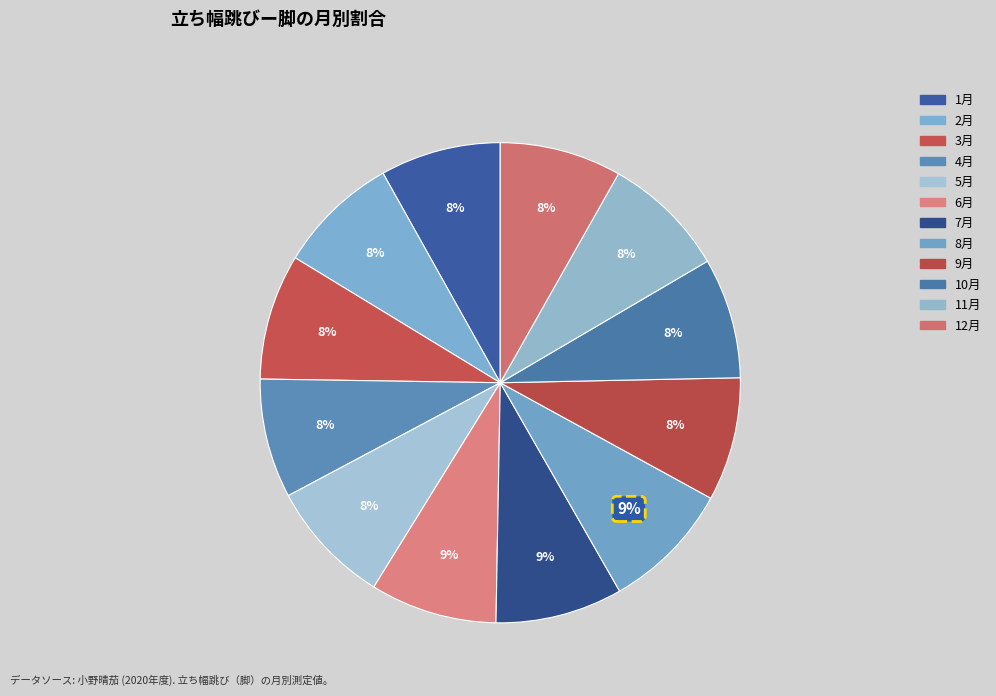

To the nearest percent, what is the difference between the largest and smallest slice percentages?

1%